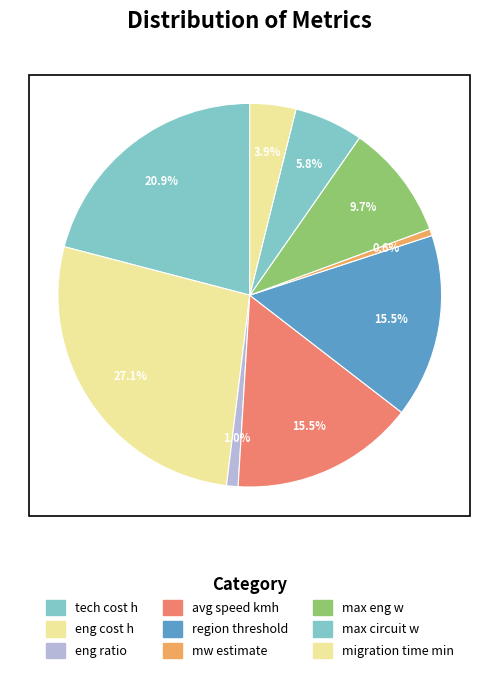

How many slices are in this pie chart?

9